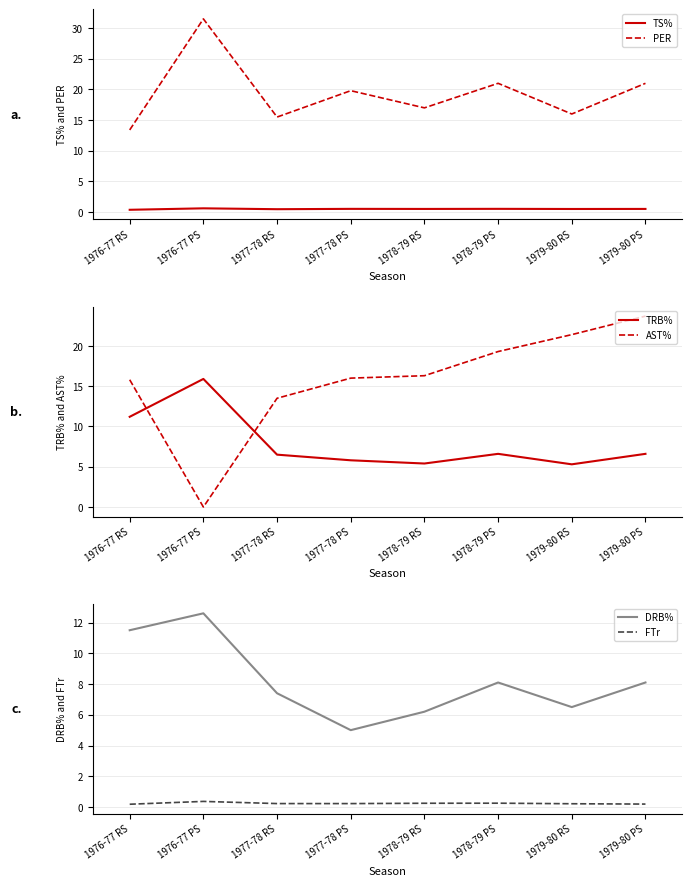

True or false: TS% and TRB% intersect in this chart.

False